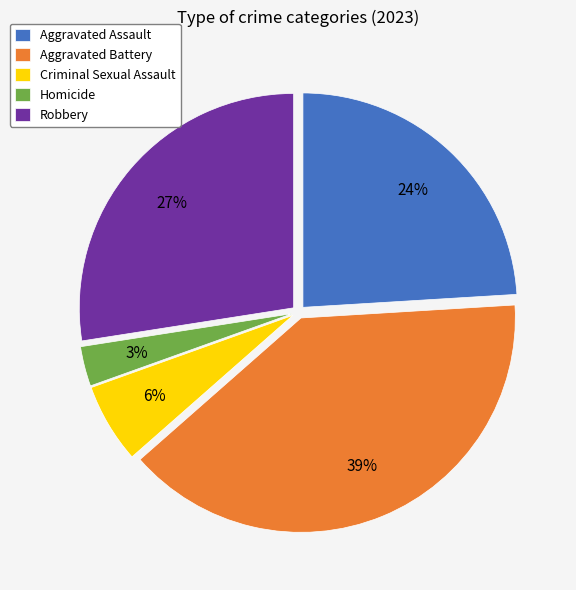

To the nearest percent, what percentage of the pie is Aggravated Assault?

24%